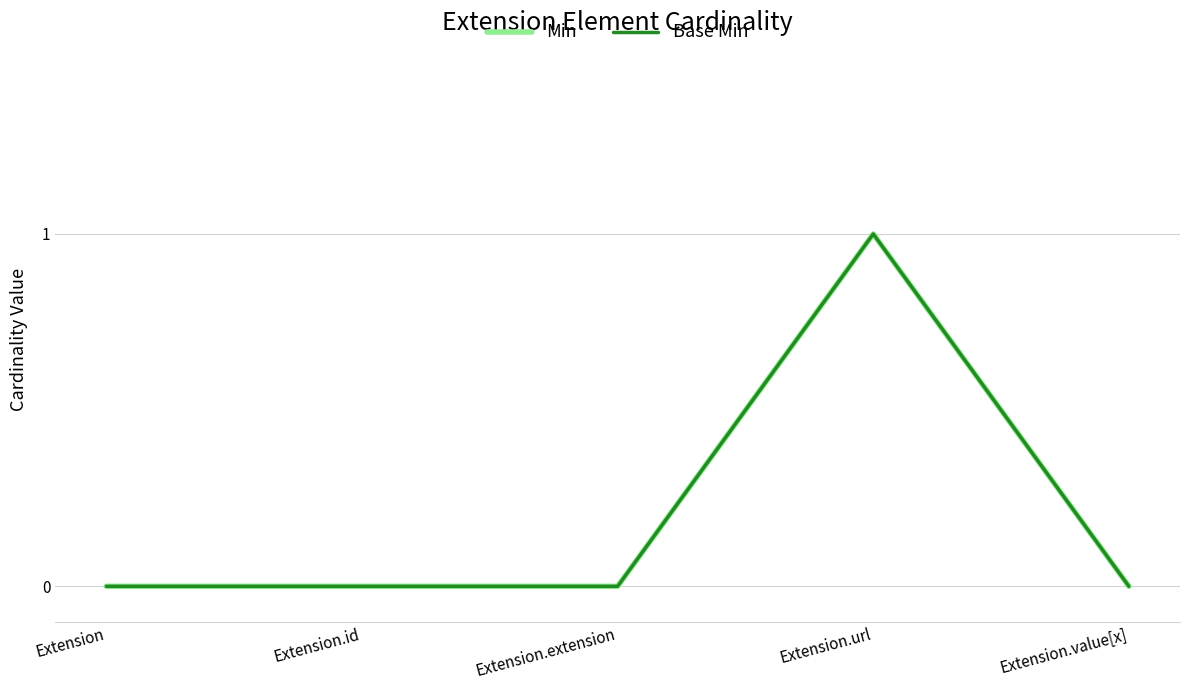

Does the chart display data point markers on the line(s)?

No